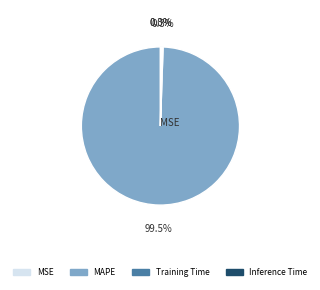

Does any single category account for the majority?

Yes